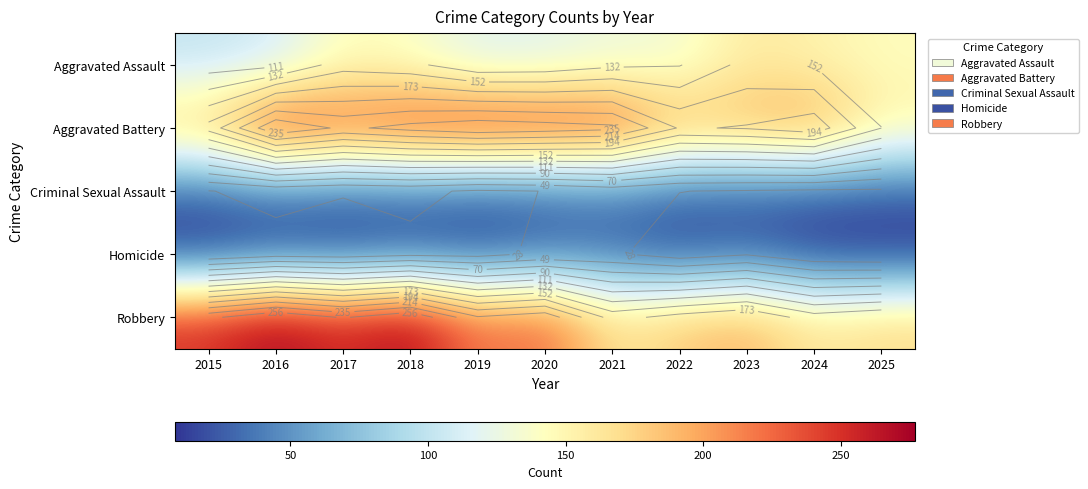

What is the average value of the Homicide series?

20